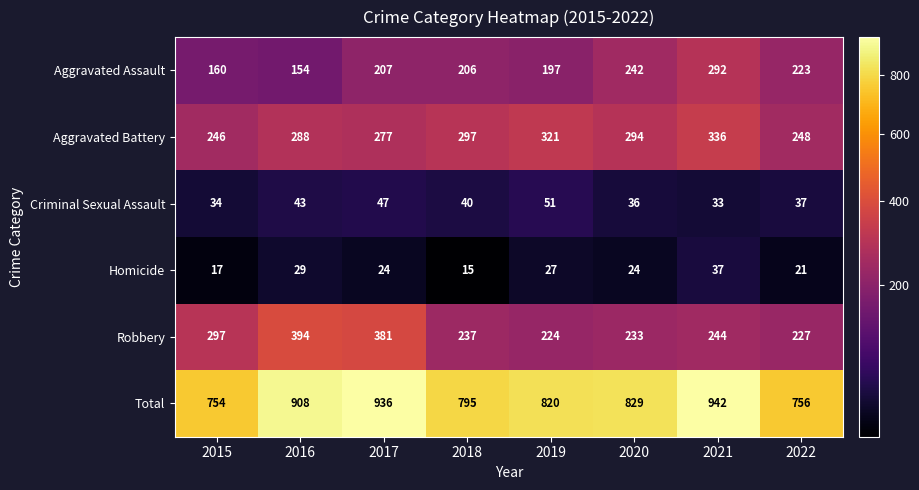

At which label does Total reach its minimum?

2015